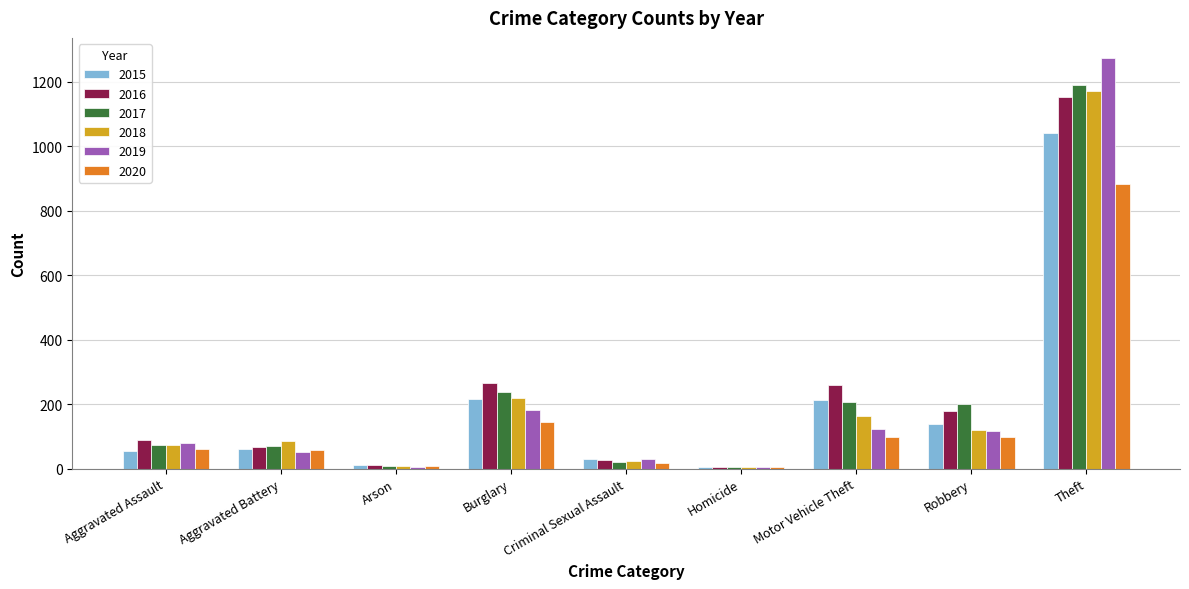

Is the value of 2020 at Arson greater than the value of 2019 at Aggravated Battery?

No